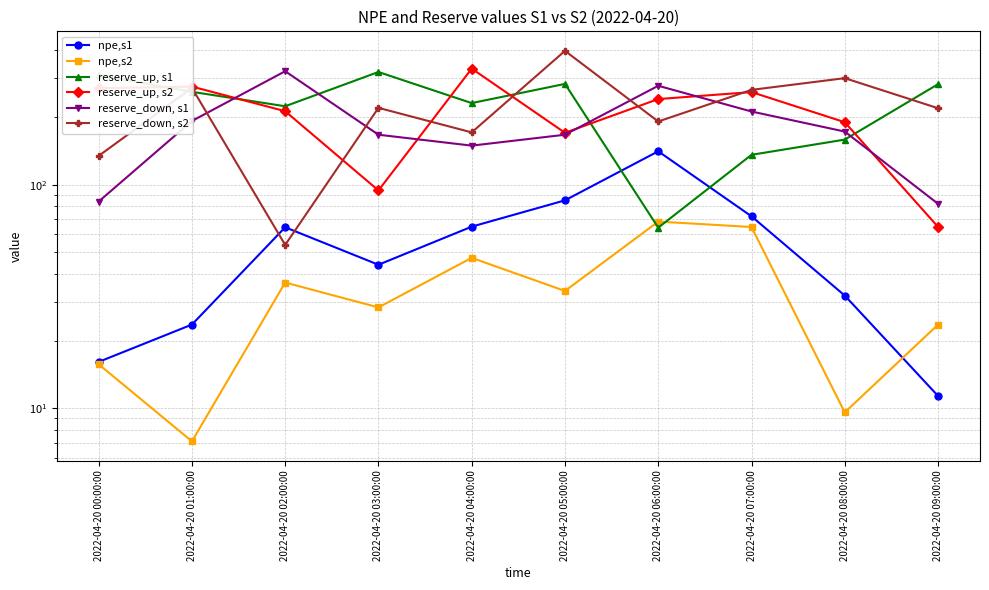

Which label corresponds to the smallest value in the chart?

2022-04-20 01:00:00